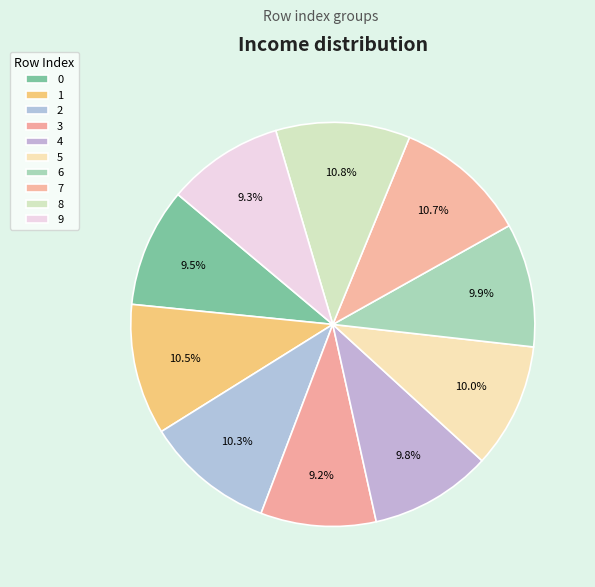

To the nearest percent, what is the difference between the 8 and 5 slice percentages?

1%